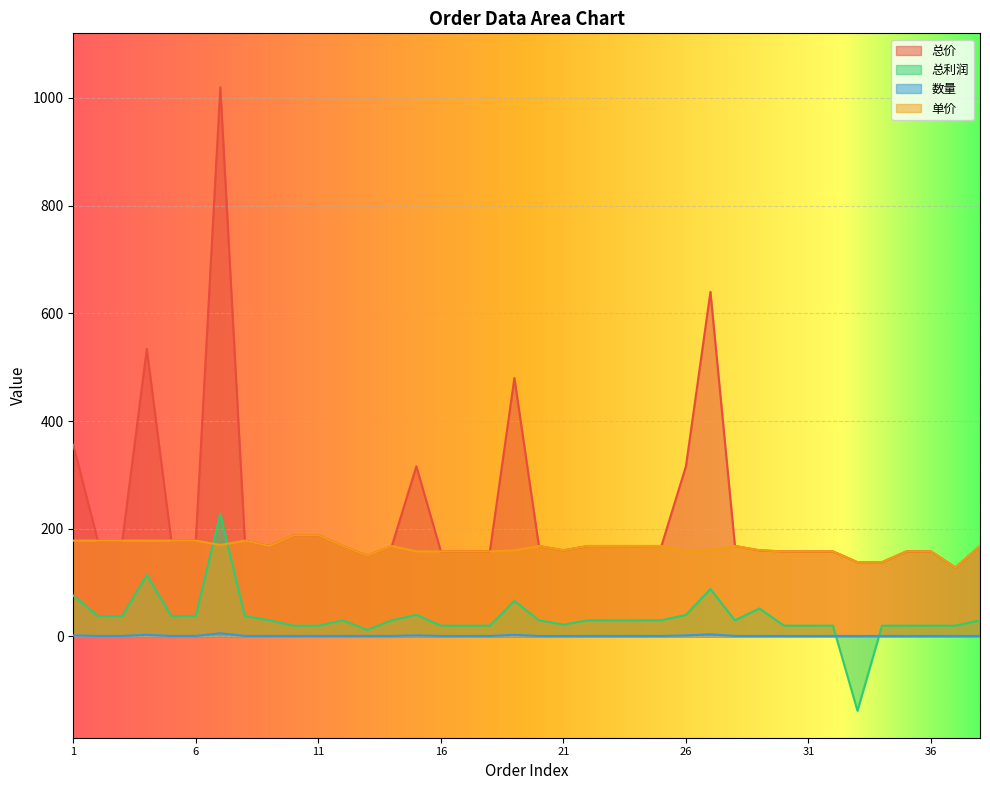

At which label does 总价 reach its minimum?

37